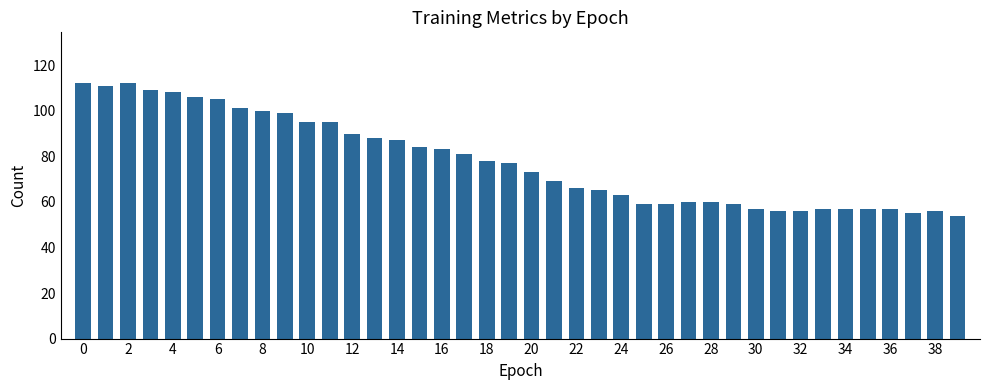

What is the difference between the maximum and minimum values?

58